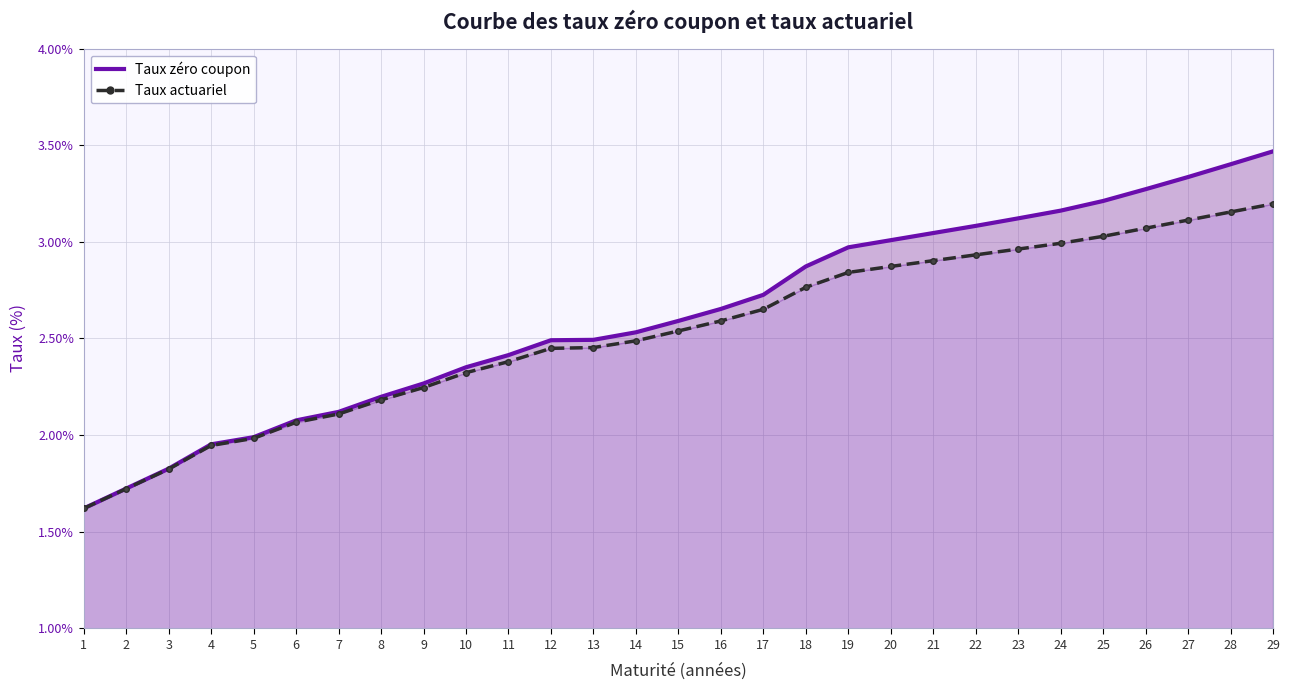

At how many categories does at least one series exceed 0?

29